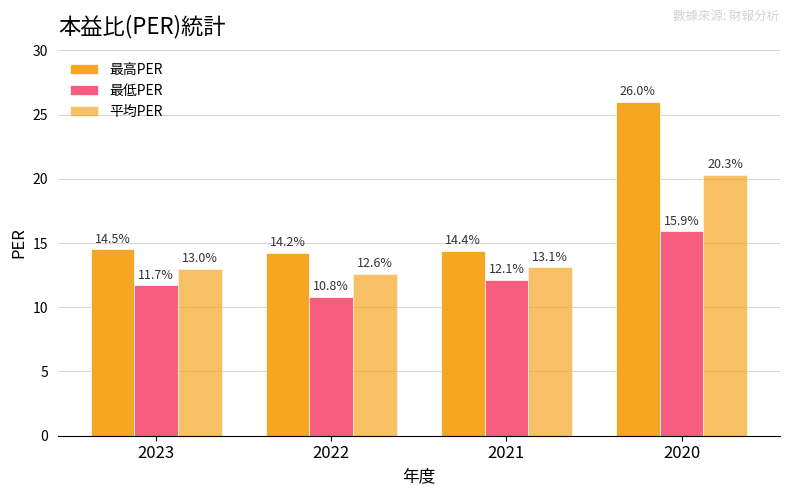

Where does the 最低PER series first go above 12?

2021